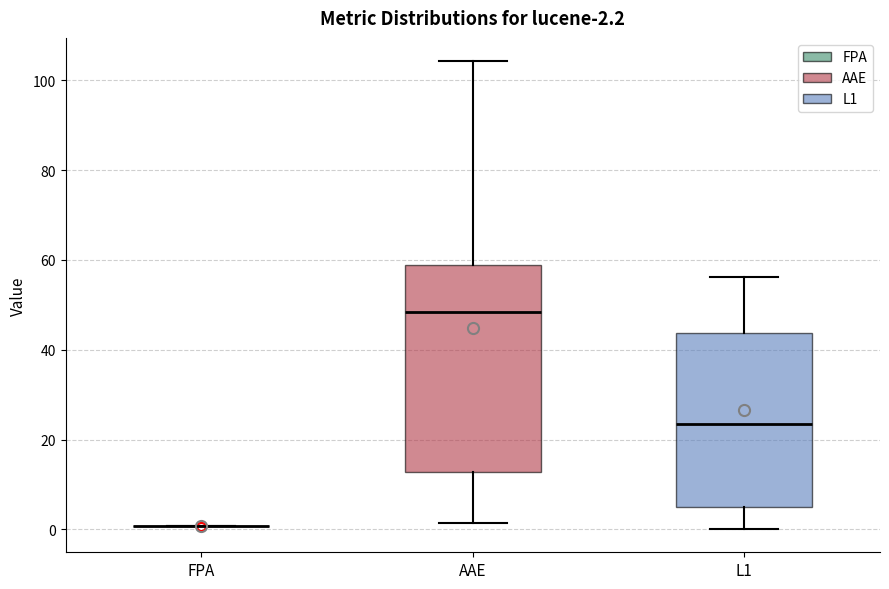

Comparing the boxes themselves (not the whiskers), which one is the tallest?

AAE